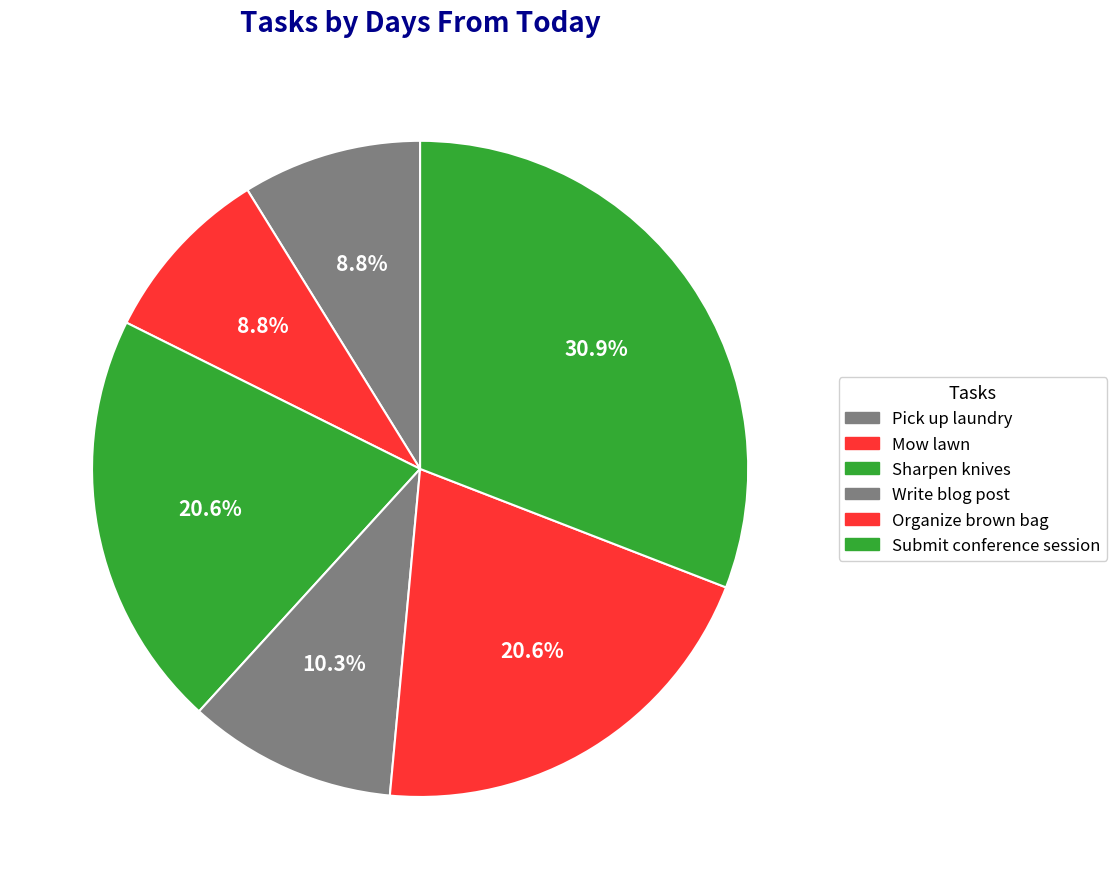

Approximately how many times larger is the value at Mow lawn compared to Organize brown bag?

0.4